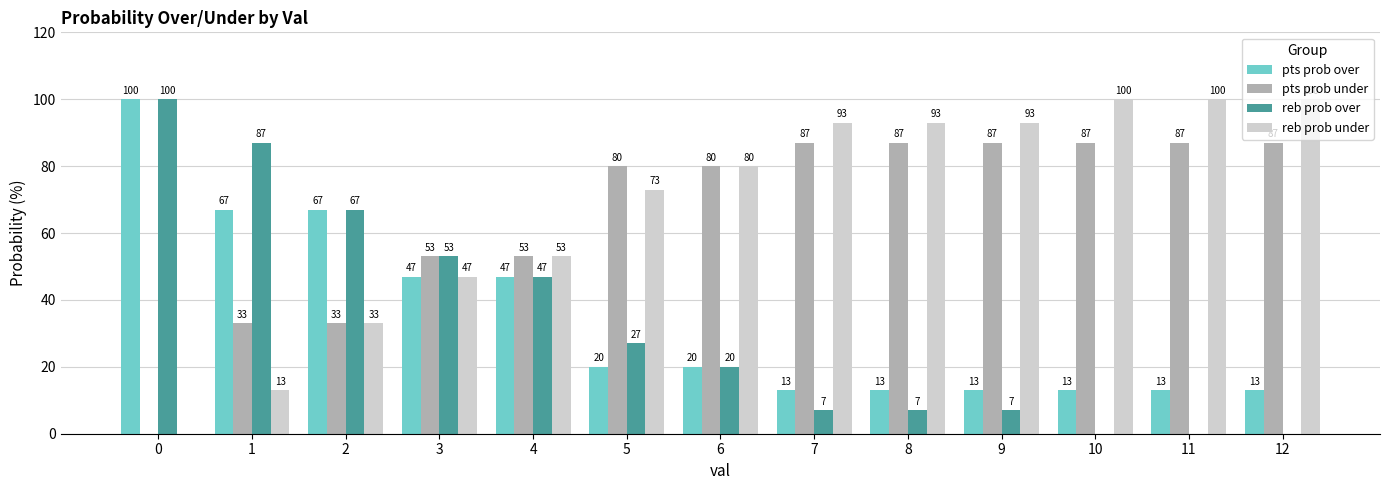

The reb prob over series shows 0 at 10. True or false?

True